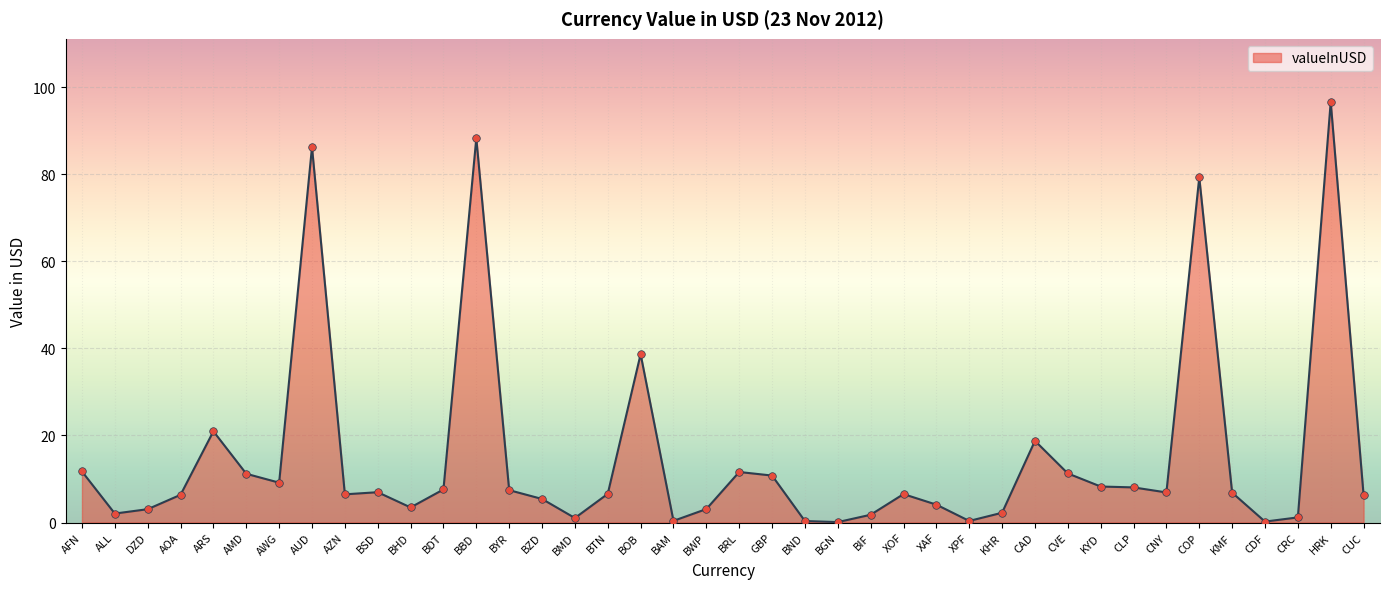

What is the change in value from BHD to CAD?

+15.3